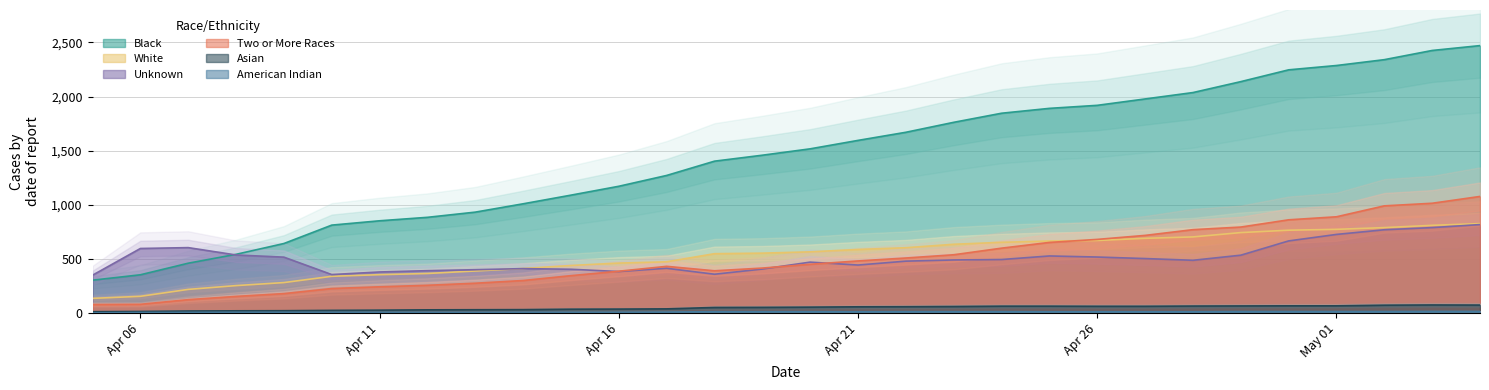

Reading right to left, extract all data points from this chart.

Black: 2471	2426	2341	2287	2247	2138	2037	1978	1919	1891	1846	1762	1670	1595	1517	1458	1403	1271	1171	1089	1009	932	884	852	812	642	542	460	353	303
White: 826	810	789	773	765	743	703	690	670	665	653	635	603	587	565	553	548	473	461	439	411	388	365	354	339	281	253	218	154	135
Unknown: 817	789	769	726	666	534	487	503	517	527	494	490	479	443	470	406	358	413	383	404	410	400	391	379	355	516	536	604	596	349
Two or More Races: 1077	1014	990	889	861	794	770	717	680	652	599	538	508	481	450	415	390	431	386	345	300	275	256	242	226	179	153	123	80	78
Asian: 73	74	72	66	66	65	64	62	62	63	63	60	58	57	54	52	51	38	36	35	31	30	29	26	24	21	20	18	14	12
American Indian: 14	14	13	13	13	13	11	11	11	11	12	12	12	11	12	12	12	8	7	7	7	6	6	6	6	6	6	5	4	1